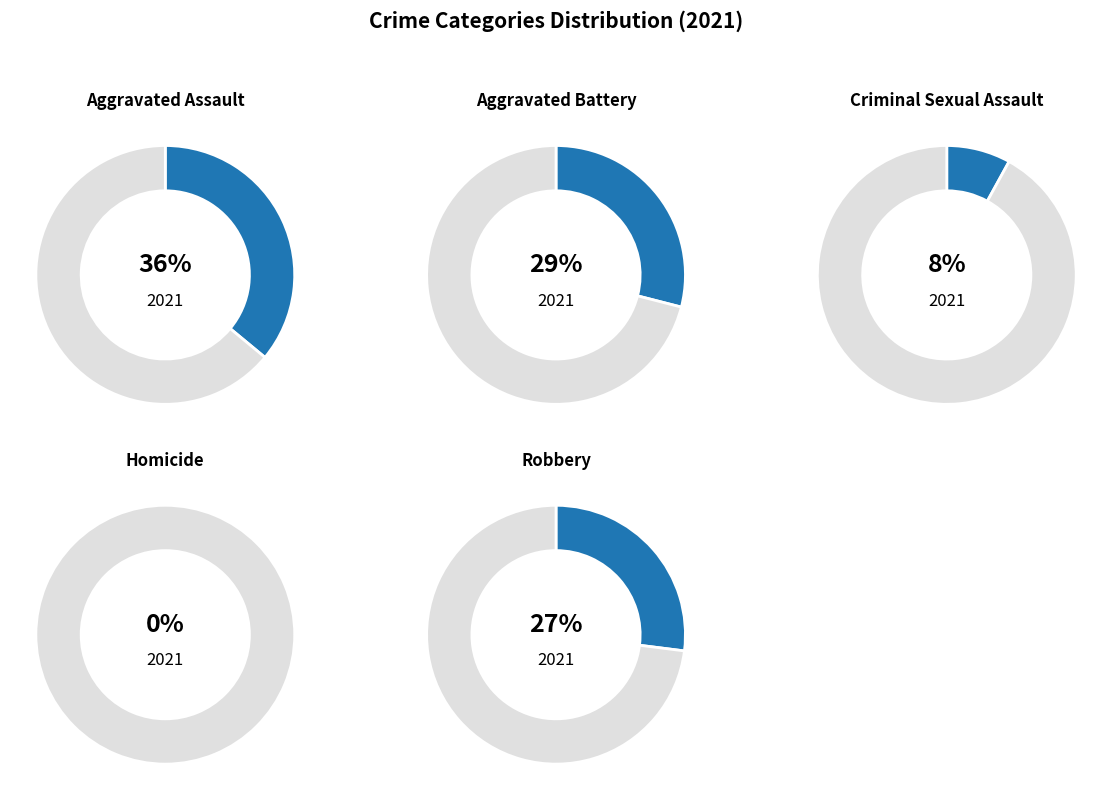

Combined, do Aggravated Assault and Homicide account for over 50%?

No